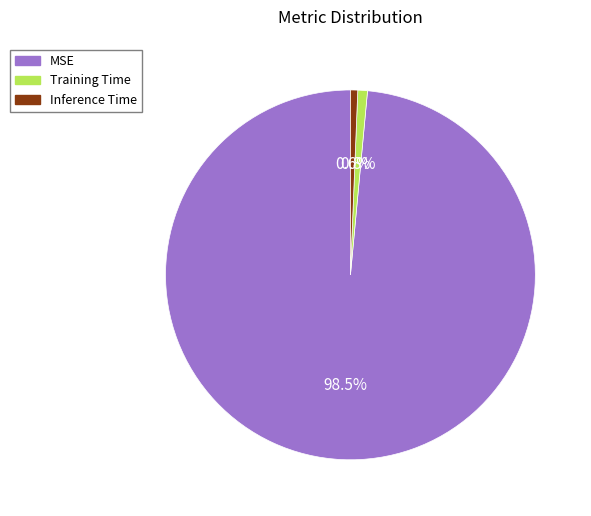

Which has a higher value, MSE or Inference Time?

MSE